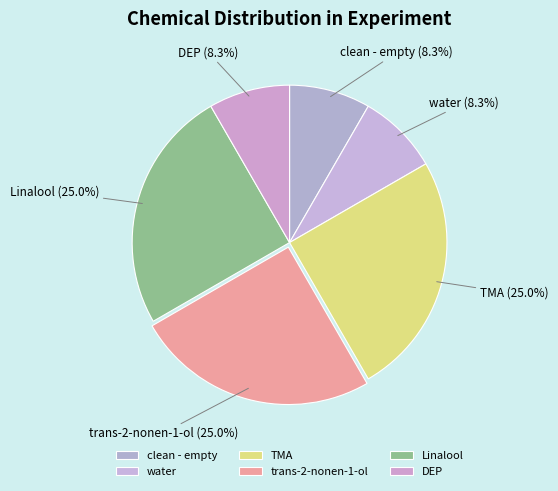

How many segments does this pie chart have?

6